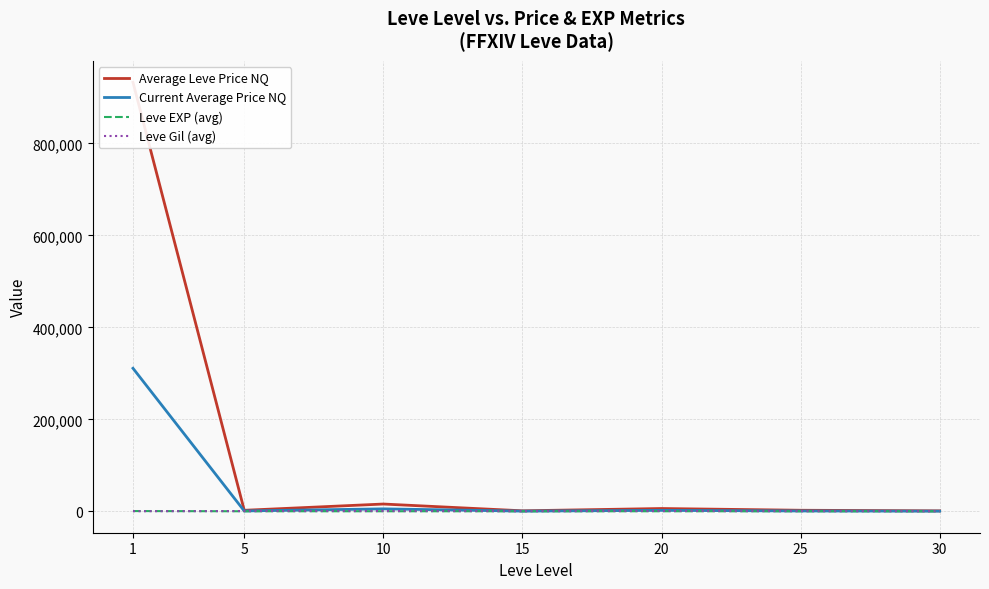

How many series are shown in this chart?

4